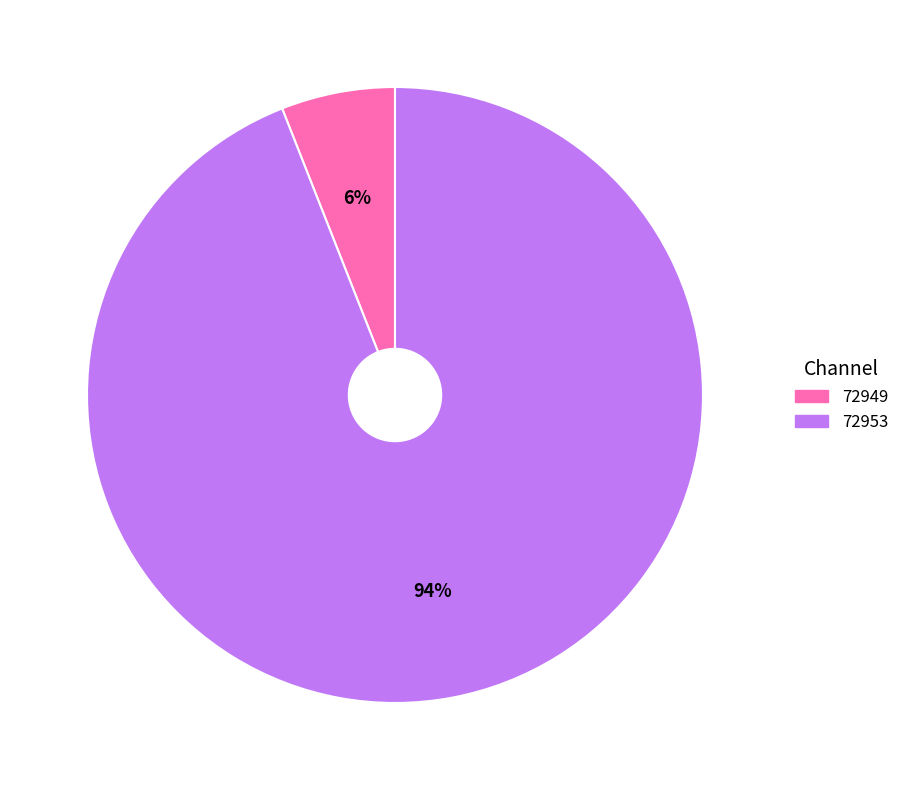

Which has a higher value, 72953 or 72949?

72953